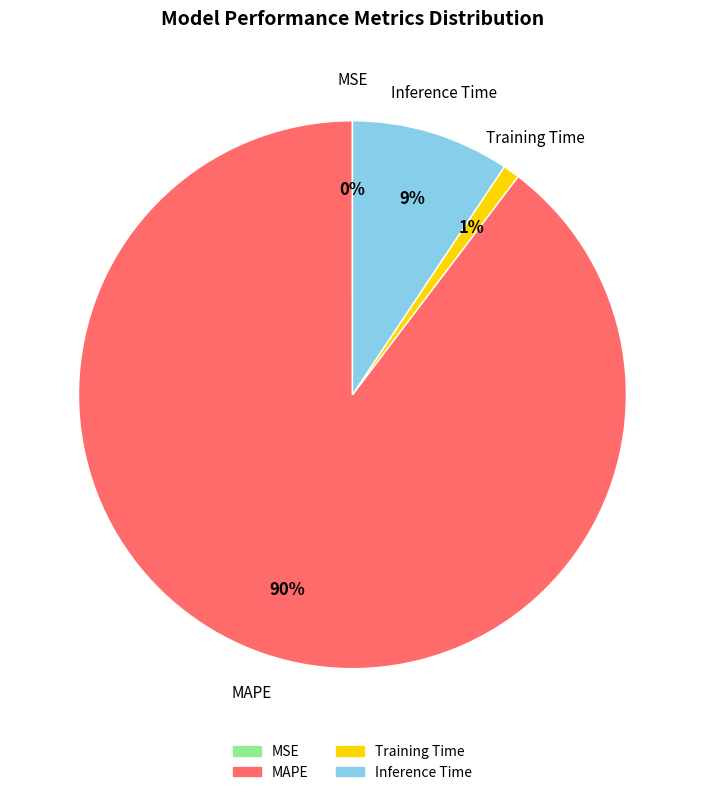

True or false: Inference Time accounts for 9% of the total.

True